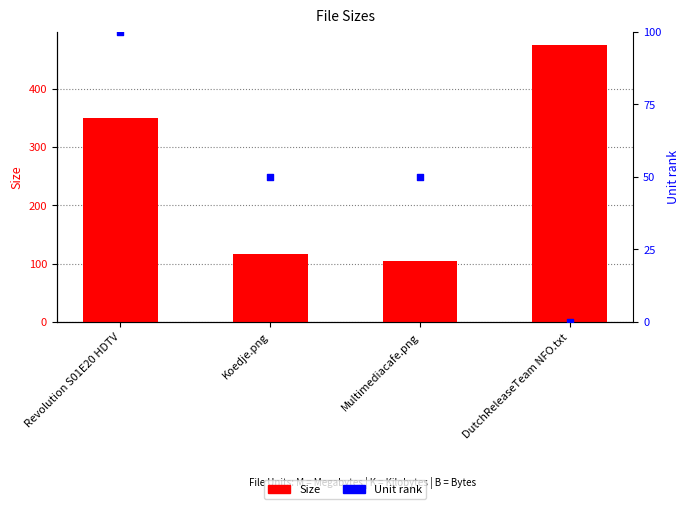

What are all the series names shown in the legend?

Size, Unit rank